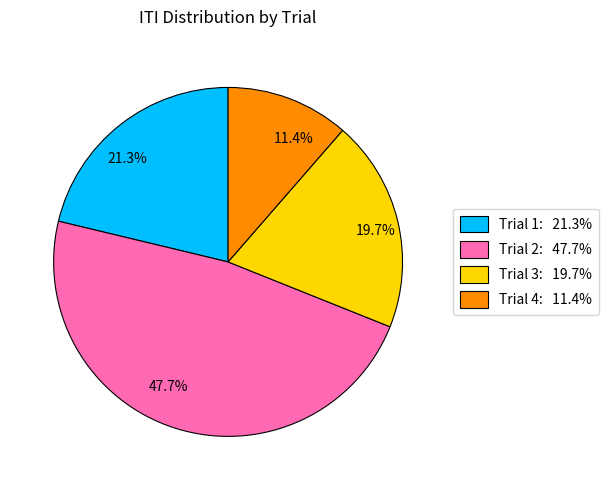

Is there any slice that represents more than half of the pie?

No